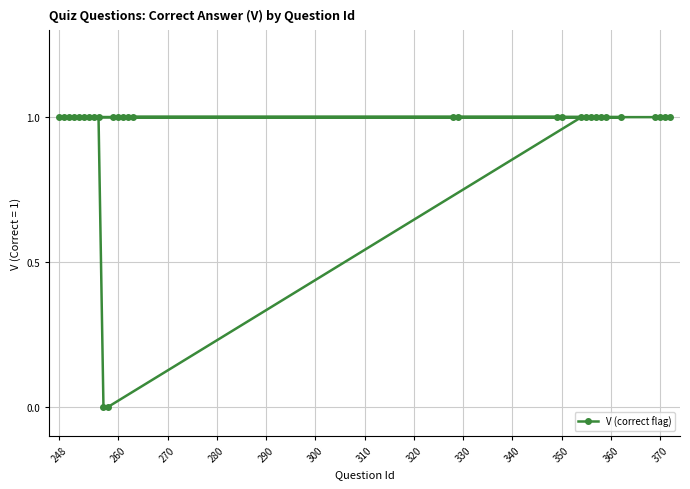

Reading left to right, extract all data points from this chart.

1	1	1	1	1	1	1	1	1	1	1	0	0	1	1	1	1	1	1	1	1	1	1	1	1	1	1	1	1	1	1